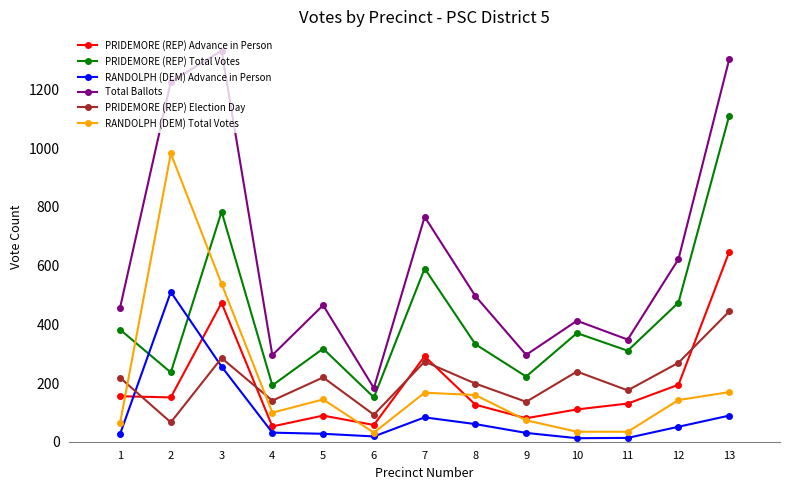

Where is the first local maximum for RANDOLPH (DEM) Total Votes?

2